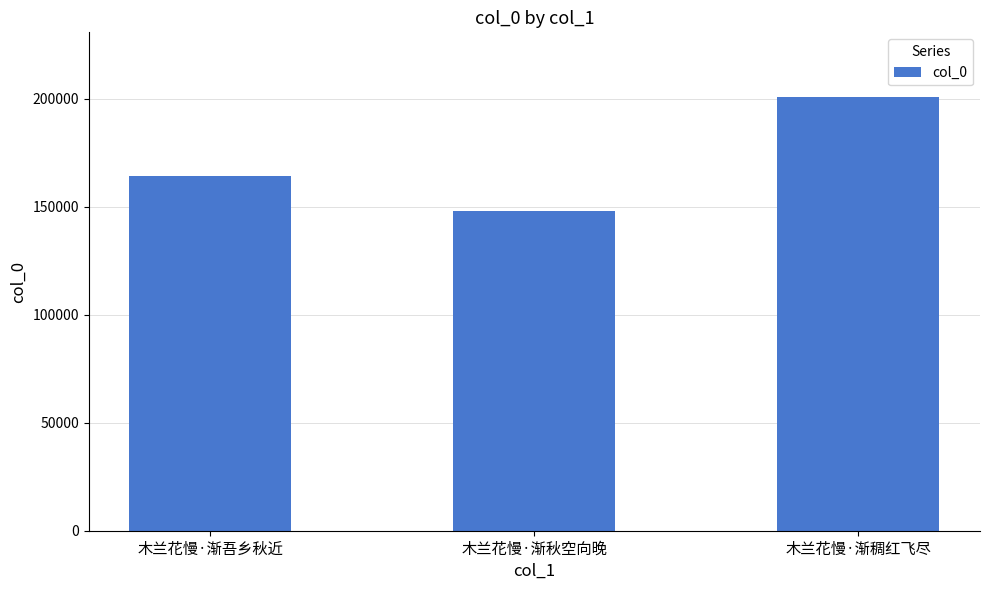

Reading left to right, list all the values displayed in this chart.

164251	148020	200762